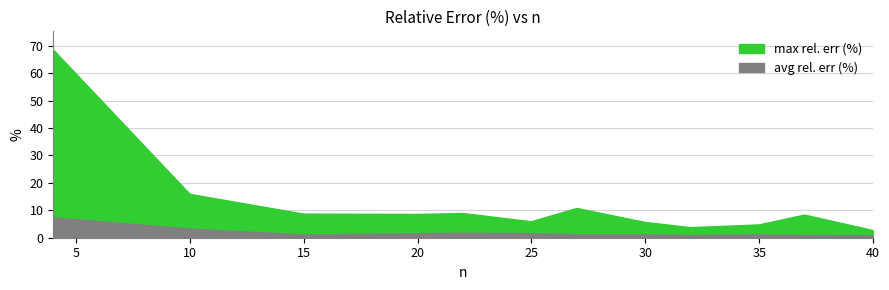

True or false: max rel. err (%) has a value of 14.8 at 27.

False